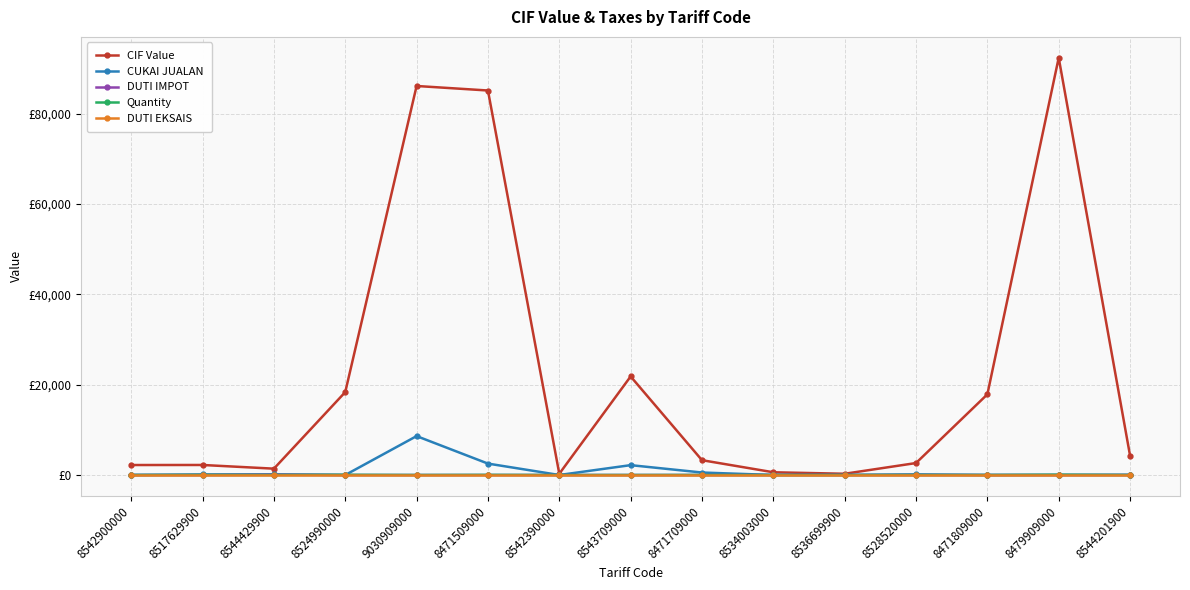

Which series has the largest range (max minus min)?

CIF Value